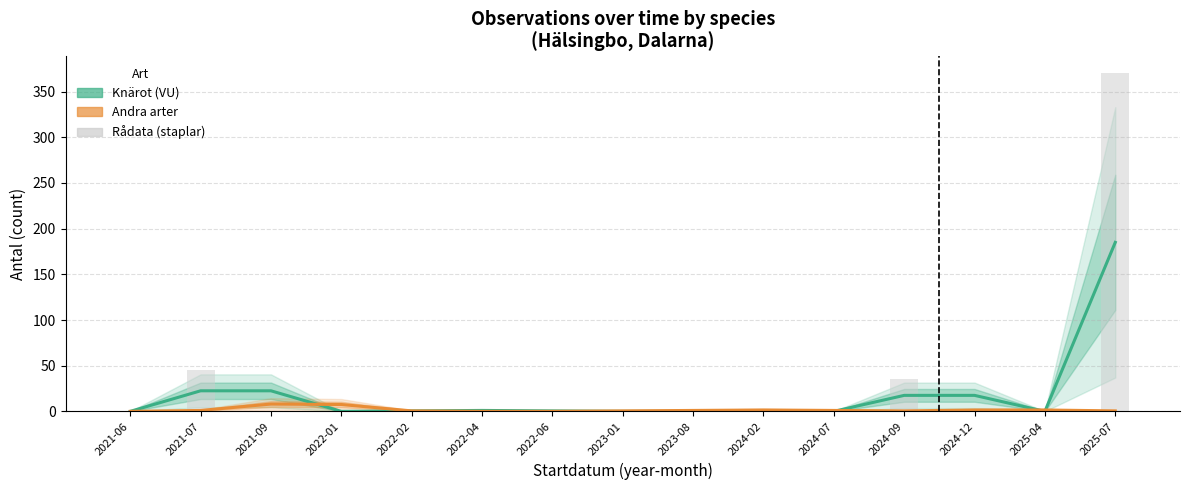

At which label does Andra arter reach its minimum?

2021-06